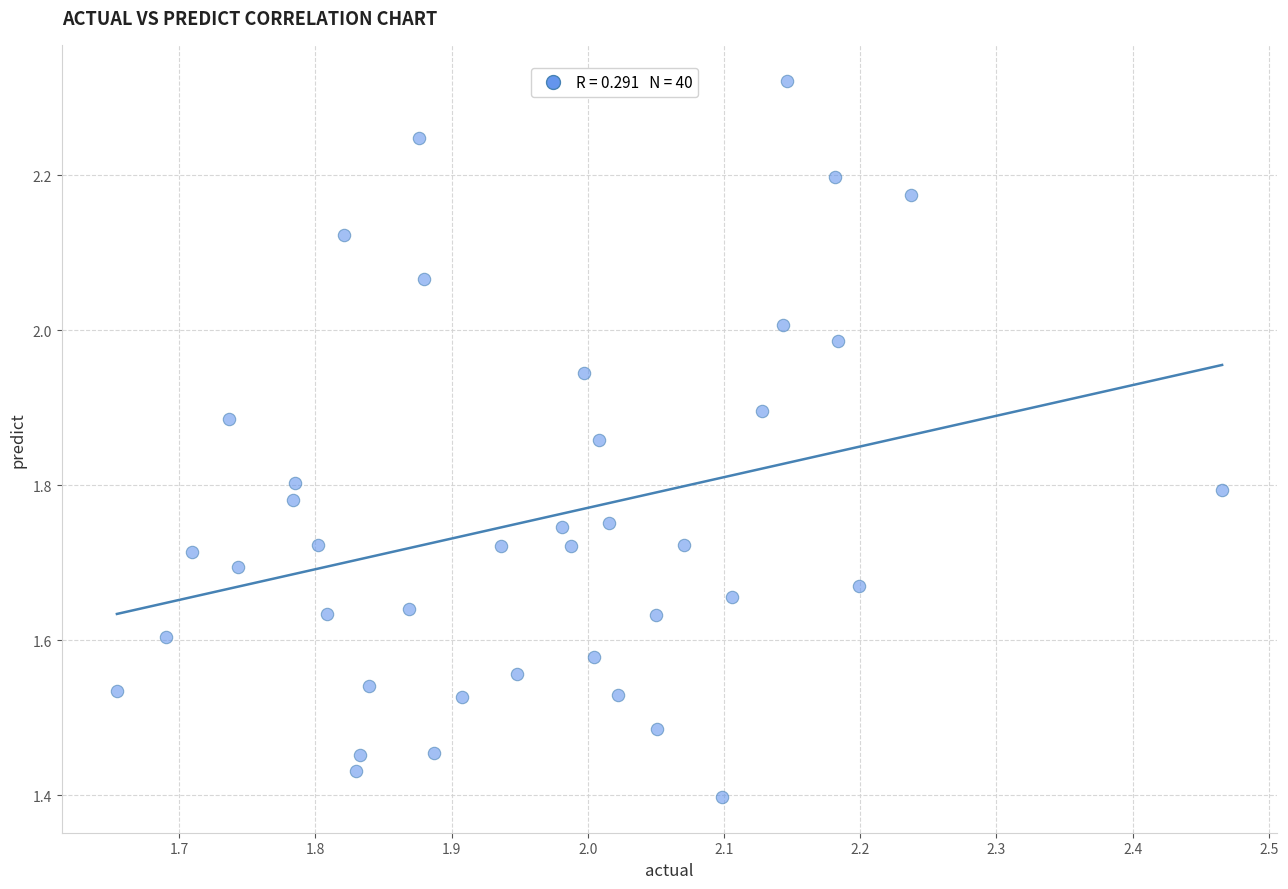

What is the range of X values (max minus min)?

0.8